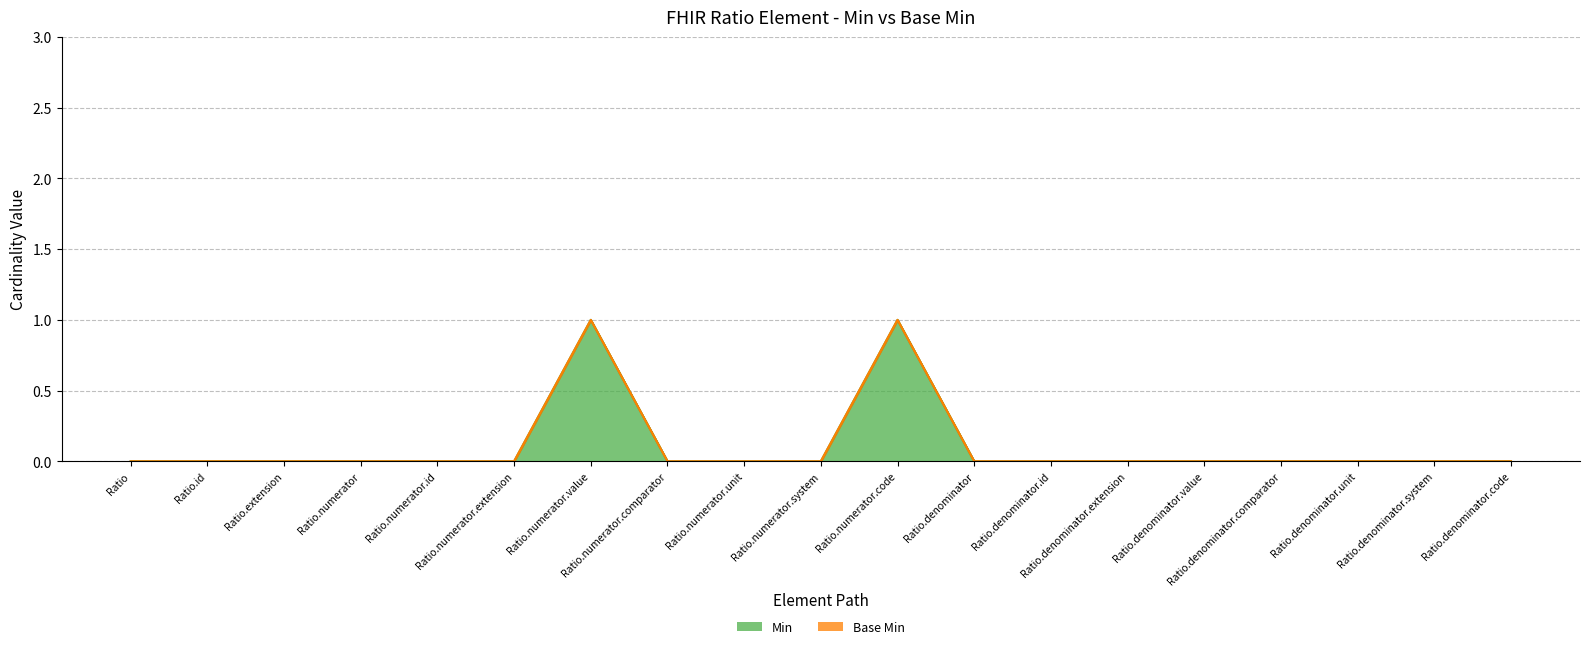

Where is the first local maximum?

Ratio.numerator.value